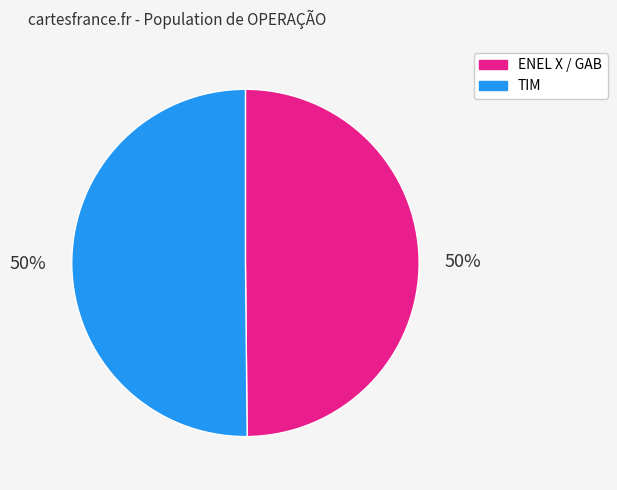

To the nearest percent, what percentage of the pie is TIM?

50%